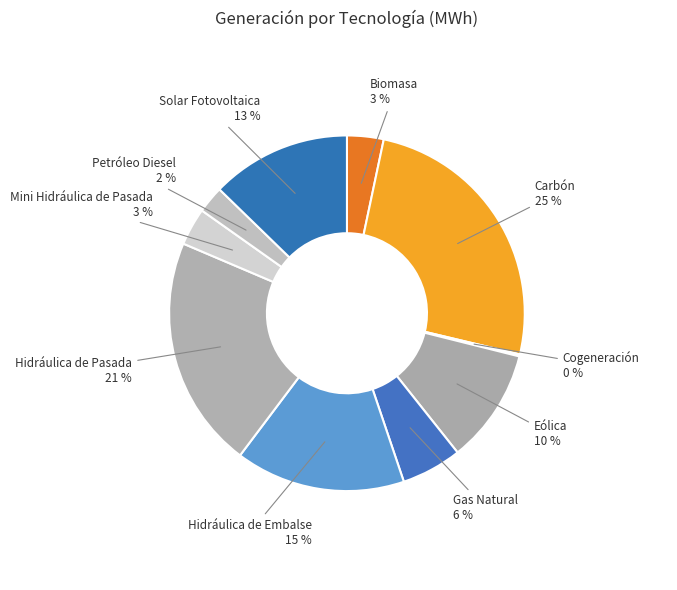

The Mini Hidráulica de Pasada slice represents 17% of the pie. True or false?

False